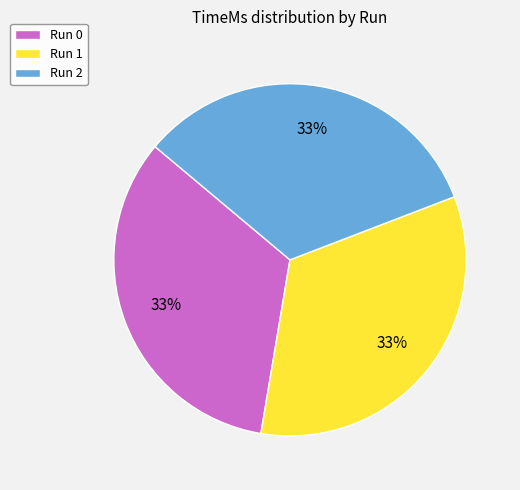

To the nearest percent, what is the combined percentage of Run 0 and Run 1?

67%